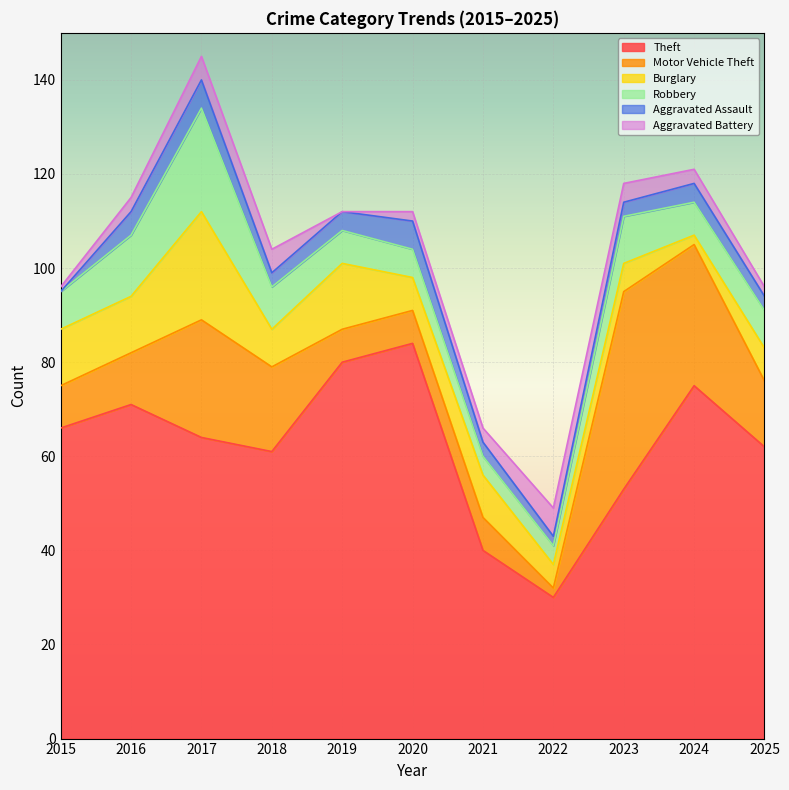

True or false: Burglary and Motor Vehicle Theft intersect in this chart.

True